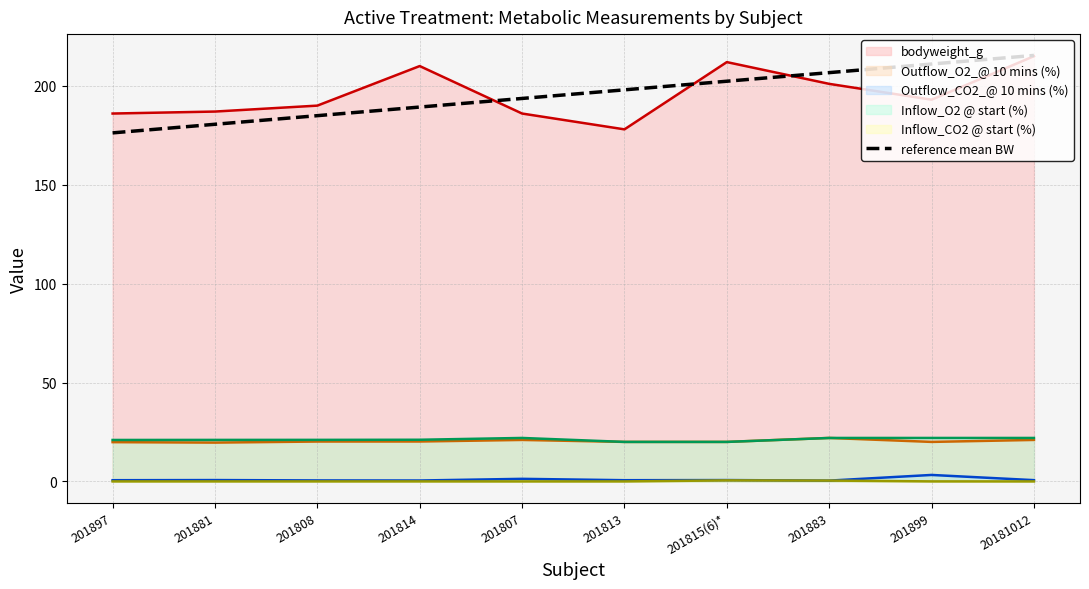

What is the label of the 10th point from the right?

201897